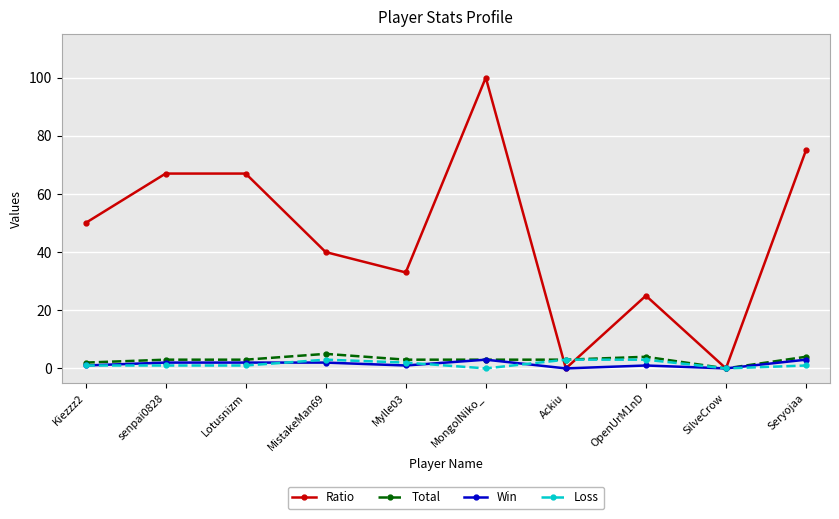

Count the number of categories in the chart.

10